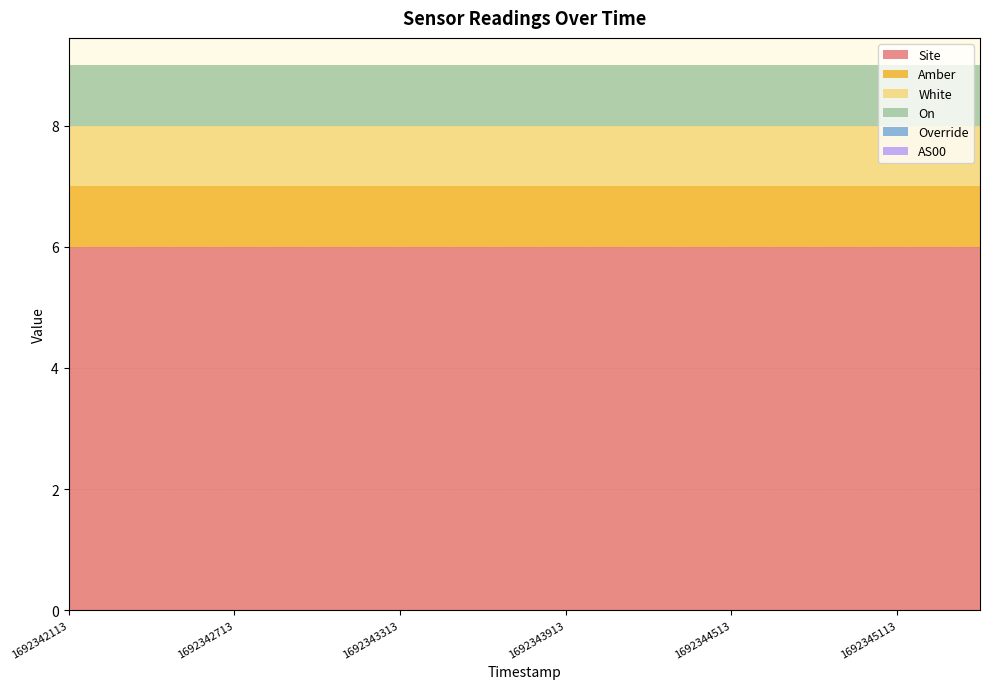

Reading right to left, what are all the values shown in this chart?

Site: 1692345413=6	1692345113=6	1692344813=6	1692344513=6	1692344213=6	1692343913=6	1692343613=6	1692343313=6	1692343013=6	1692342713=6	1692342413=6	1692342113=6
Amber: 1692345413=1	1692345113=1	1692344813=1	1692344513=1	1692344213=1	1692343913=1	1692343613=1	1692343313=1	1692343013=1	1692342713=1	1692342413=1	1692342113=1
White: 1692345413=1	1692345113=1	1692344813=1	1692344513=1	1692344213=1	1692343913=1	1692343613=1	1692343313=1	1692343013=1	1692342713=1	1692342413=1	1692342113=1
On: 1692345413=1	1692345113=1	1692344813=1	1692344513=1	1692344213=1	1692343913=1	1692343613=1	1692343313=1	1692343013=1	1692342713=1	1692342413=1	1692342113=1
Override: 1692345413=0	1692345113=0	1692344813=0	1692344513=0	1692344213=0	1692343913=0	1692343613=0	1692343313=0	1692343013=0	1692342713=0	1692342413=0	1692342113=0
AS00: 1692345413=0	1692345113=0	1692344813=0	1692344513=0	1692344213=0	1692343913=0	1692343613=0	1692343313=0	1692343013=0	1692342713=0	1692342413=0	1692342113=0